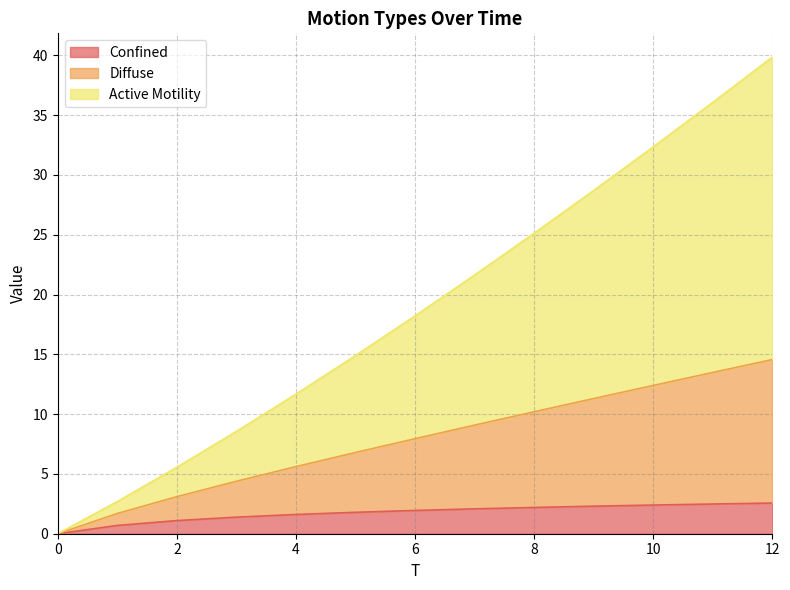

How many distinct data groups are displayed?

3